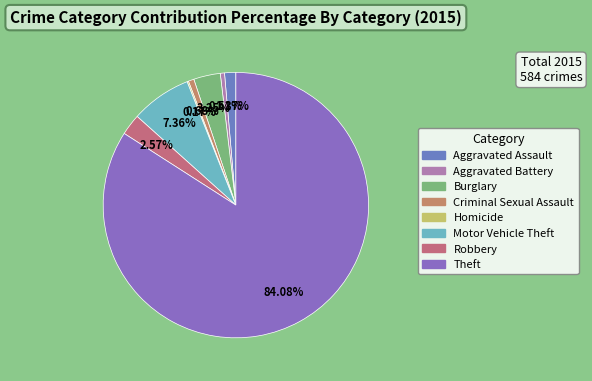

What percentage is the Criminal Sexual Assault slice, to the nearest percent?

1%